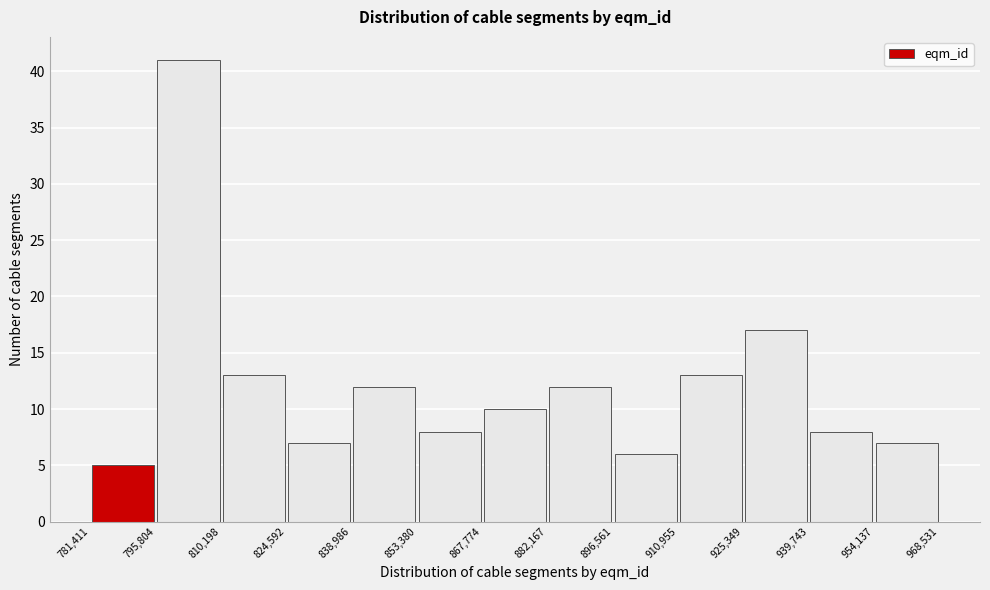

Reading left to right, transcribe this chart: for each bar, give the range it covers on the x-axis and its height. The values are not printed on the chart, so give them approximately, as read against the axis.

781,411 to 795,804: 5
795,804 to 810,198: 41
810,198 to 824,592: 13
824,592 to 838,986: 7
838,986 to 853,380: 12
853,380 to 867,774: 8
867,774 to 882,167: 10
882,167 to 896,561: 12
896,561 to 910,955: 6
910,955 to 925,349: 13
925,349 to 939,743: 17
939,743 to 954,137: 8
954,137 to 968,531: 7